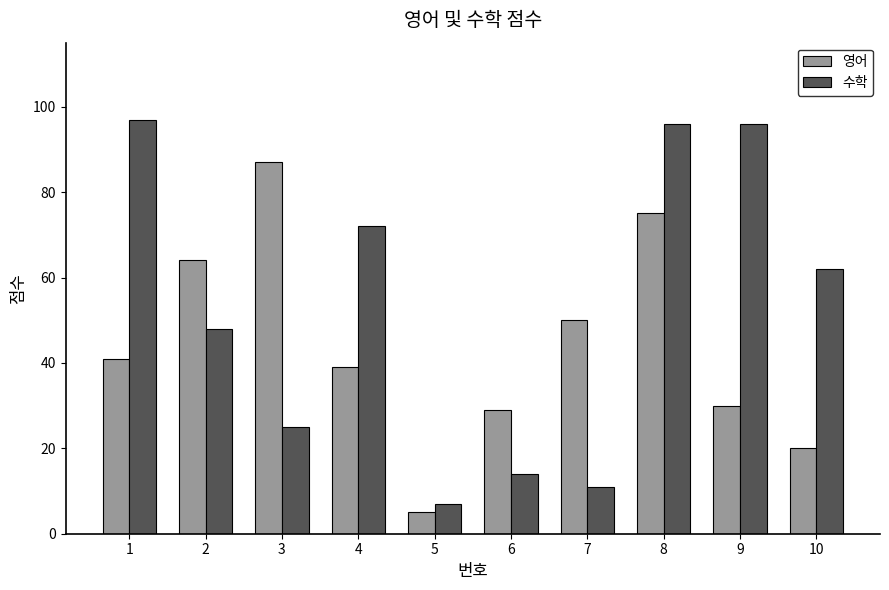

Is it true that 영어 equals 50 at 7?

True